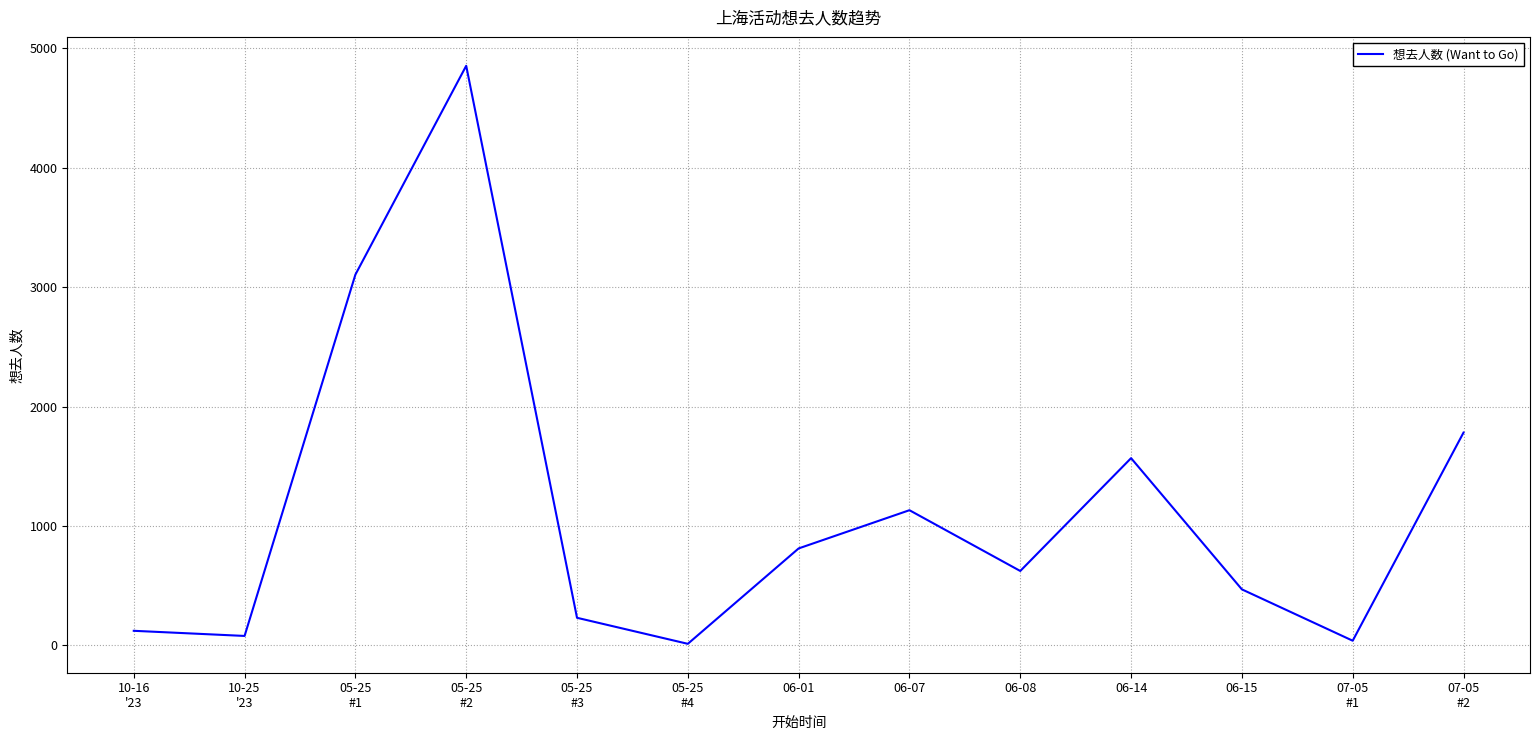

What is the change in value from 10-16
'23 to 06-14?

+1446